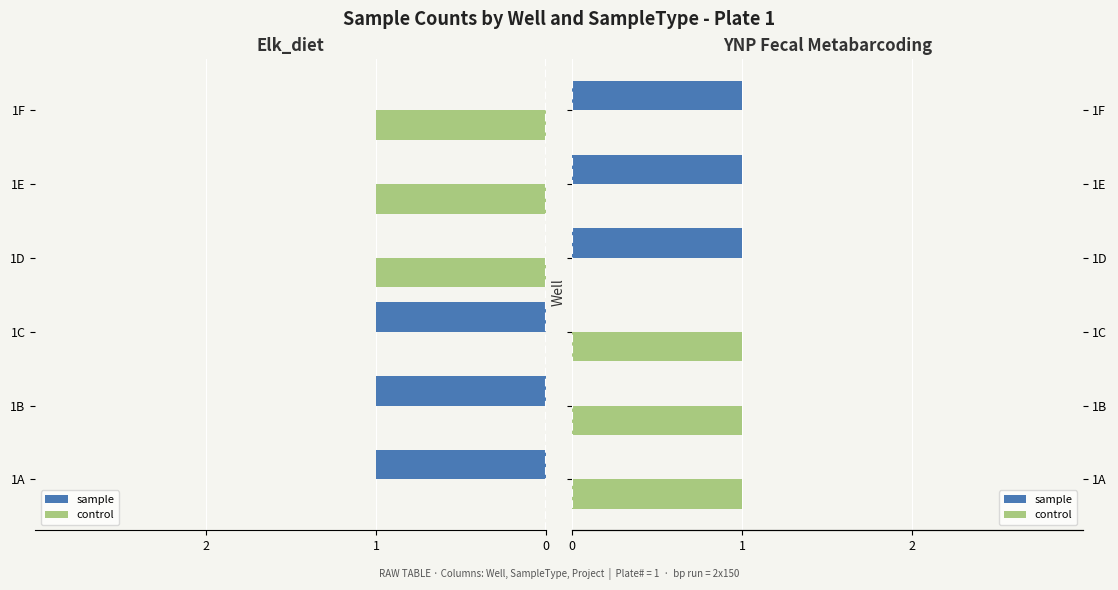

How many control values are between 0 and 1?

6